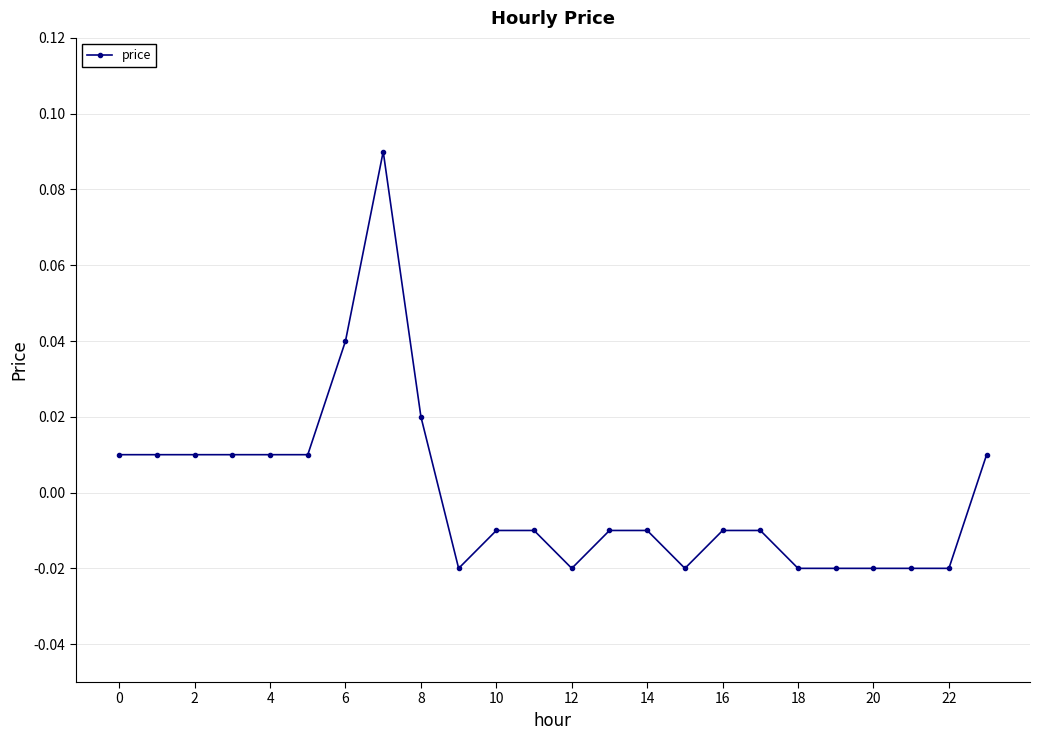

True or false: the data has more than 0 interior local peaks.

True